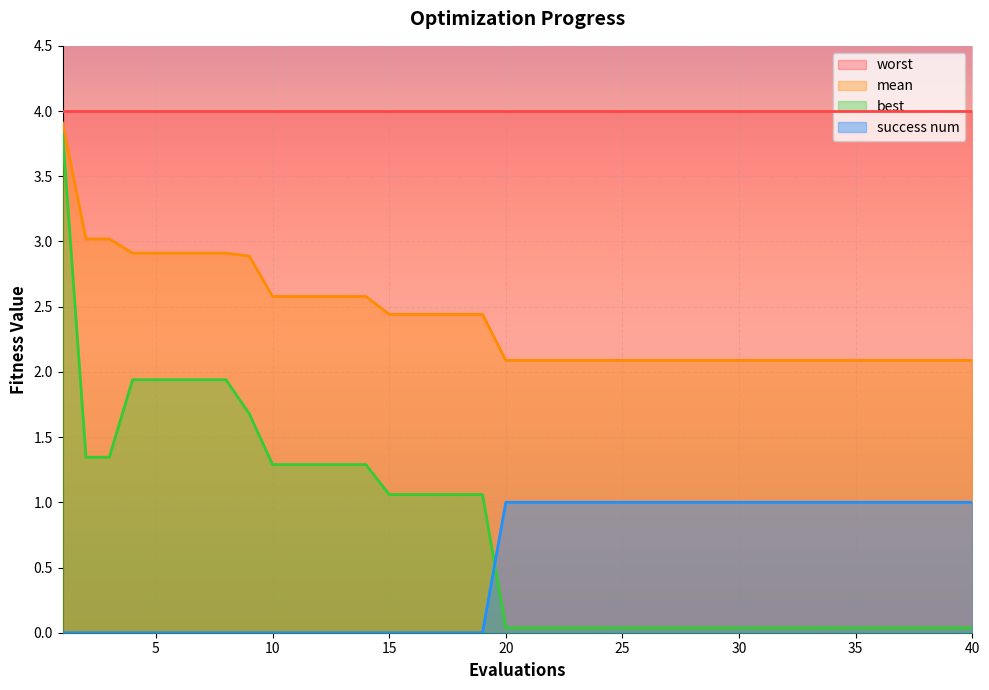

What is the maximum value shown in the chart?

4.0